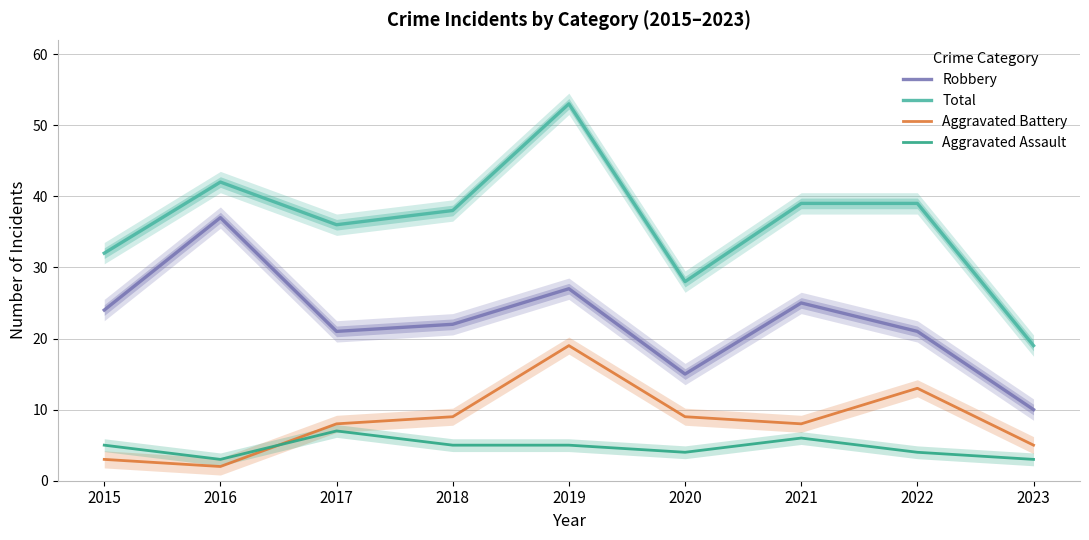

Rank the categories by Robbery value from lowest to highest.

2023, 2020, 2017, 2022, 2018, 2015, 2021, 2019, 2016